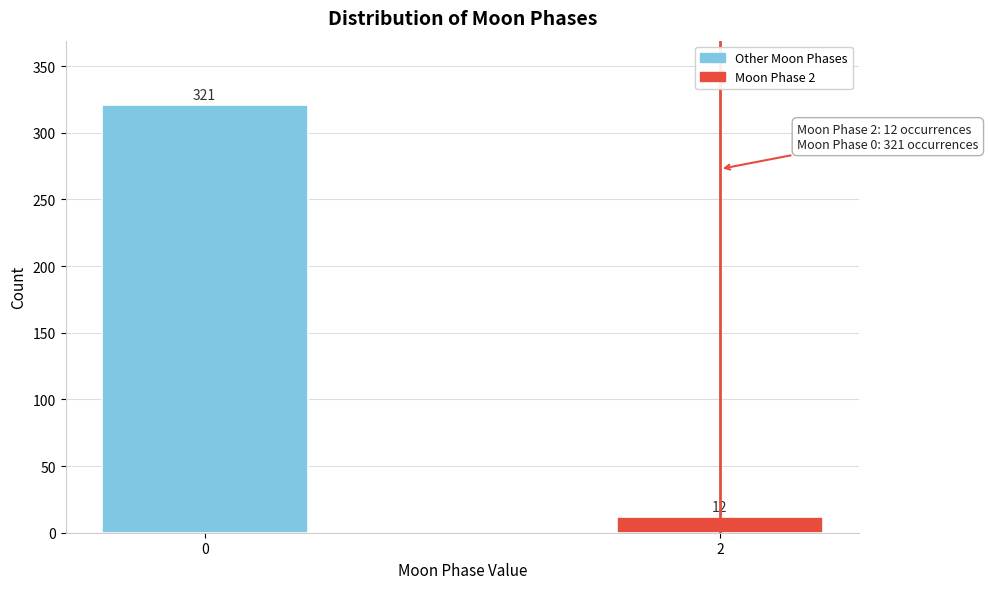

Reading left to right, transcribe all the data shown in this chart.

0=321	2=12